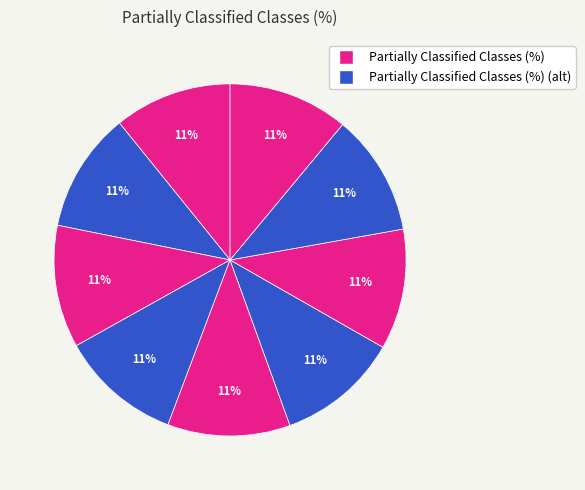

Count the number of slices in the pie.

9